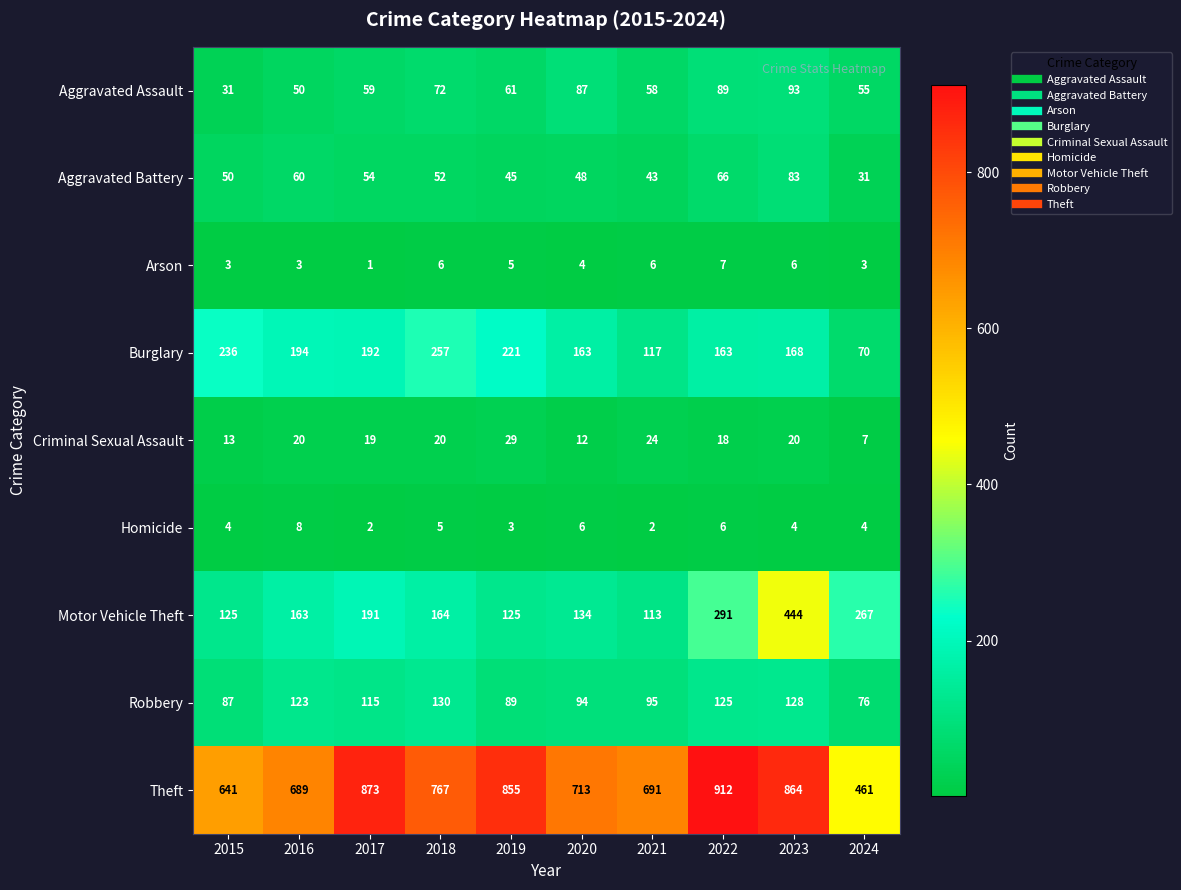

At which category does the chart reach its peak across all series?

2022